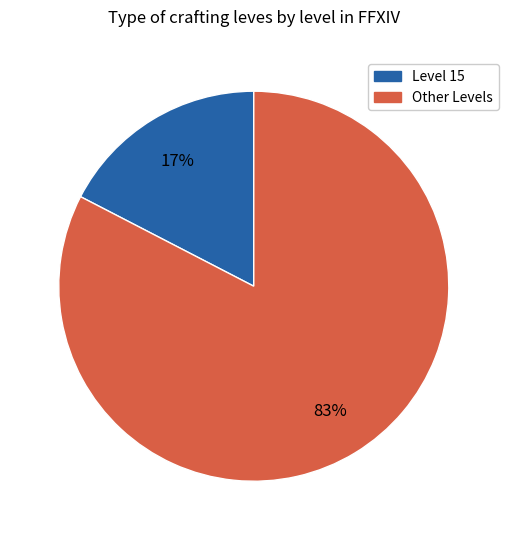

How many slices are in this pie chart?

2